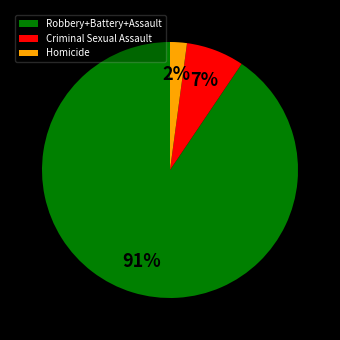

How many segments does this pie chart have?

3